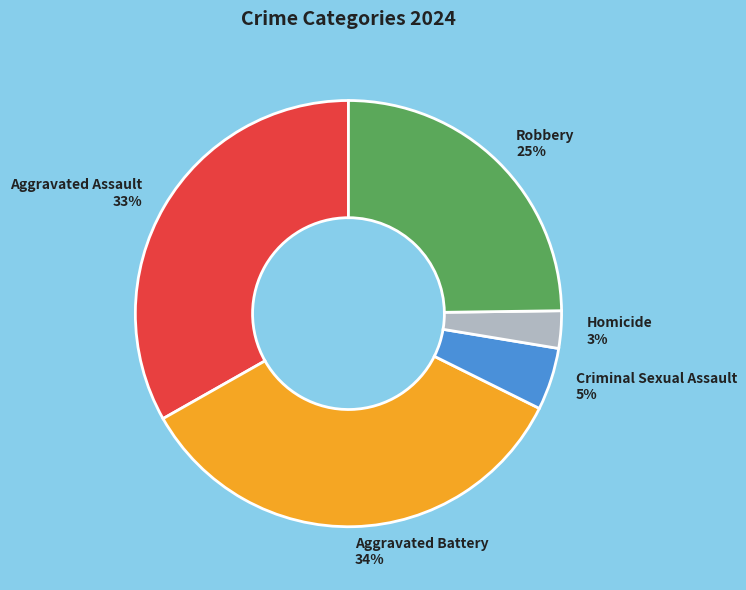

Is the sum of Criminal Sexual Assault and Aggravated Assault greater than half?

No